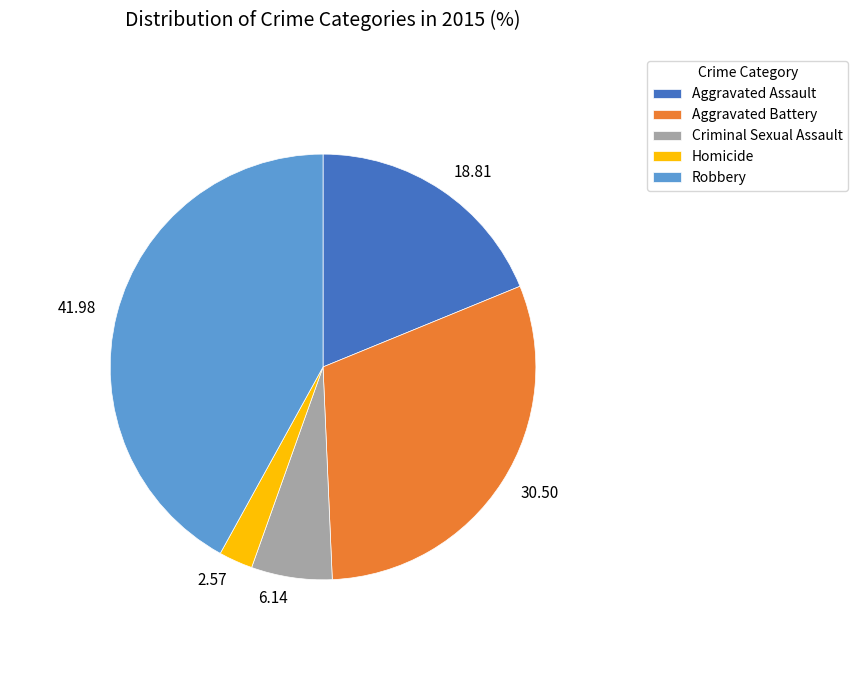

Between Homicide and Robbery, which is larger?

Robbery